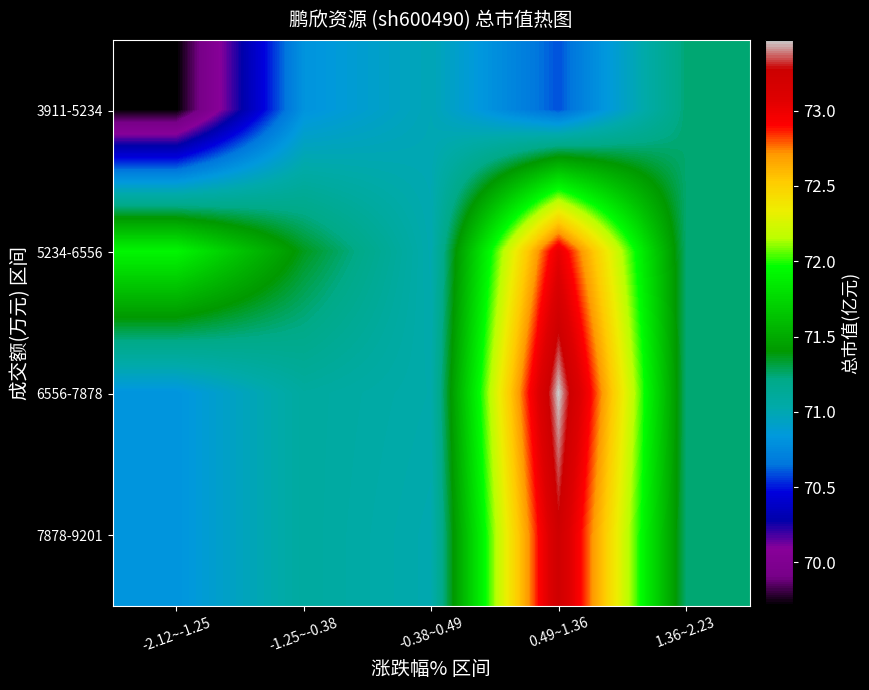

Between 1.36~2.23 and -1.25~-0.38, which is larger?

1.36~2.23